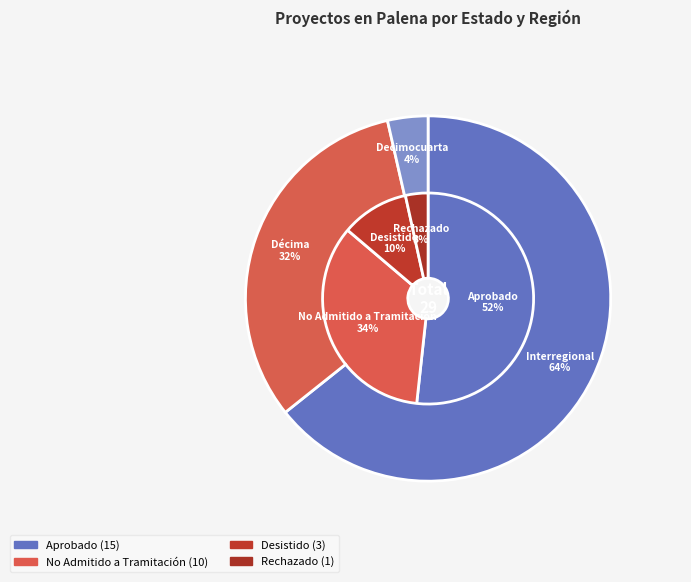

How much of the chart is everything except Desistido?

89.7%